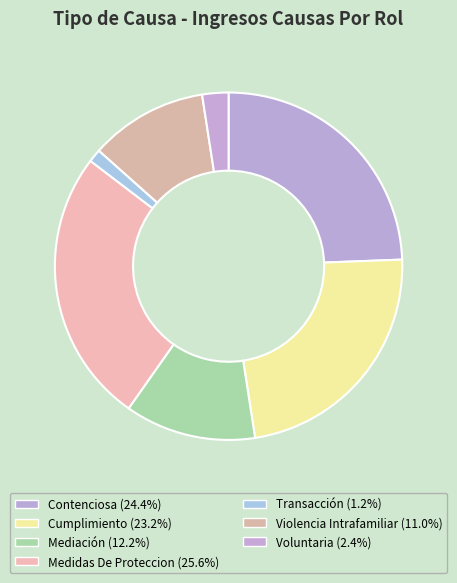

Which slice is the smallest?

Transacción